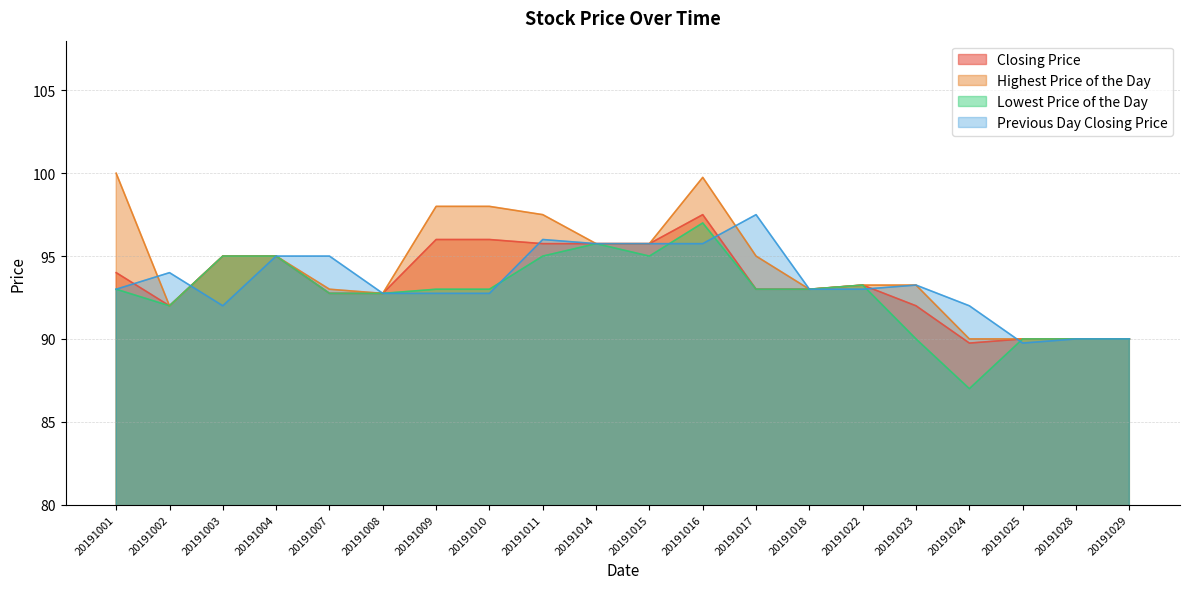

Rank the categories by Lowest Price of the Day value from highest to lowest.

20191016, 20191014, 20191003, 20191004, 20191011, 20191015, 20191022, 20191001, 20191009, 20191010, 20191017, 20191018, 20191007, 20191008, 20191002, 20191023, 20191025, 20191028, 20191029, 20191024